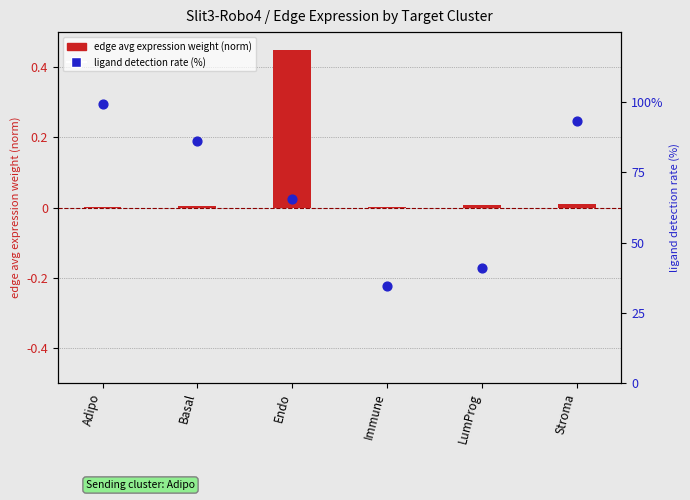

At how many categories does at least one series exceed 35?

5